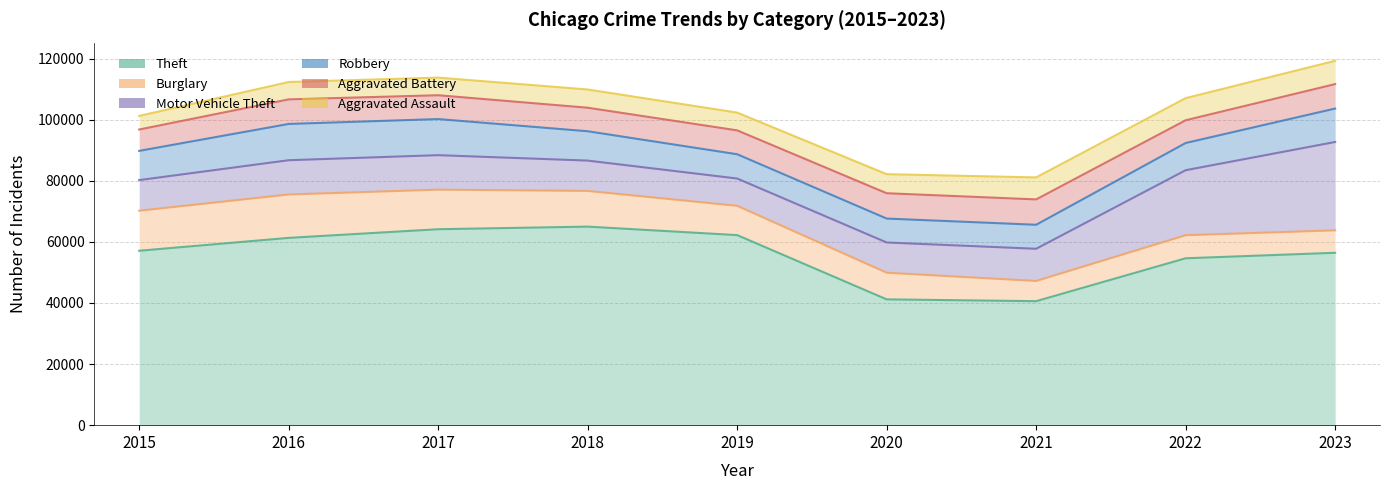

Which series has the widest spread of values?

Theft